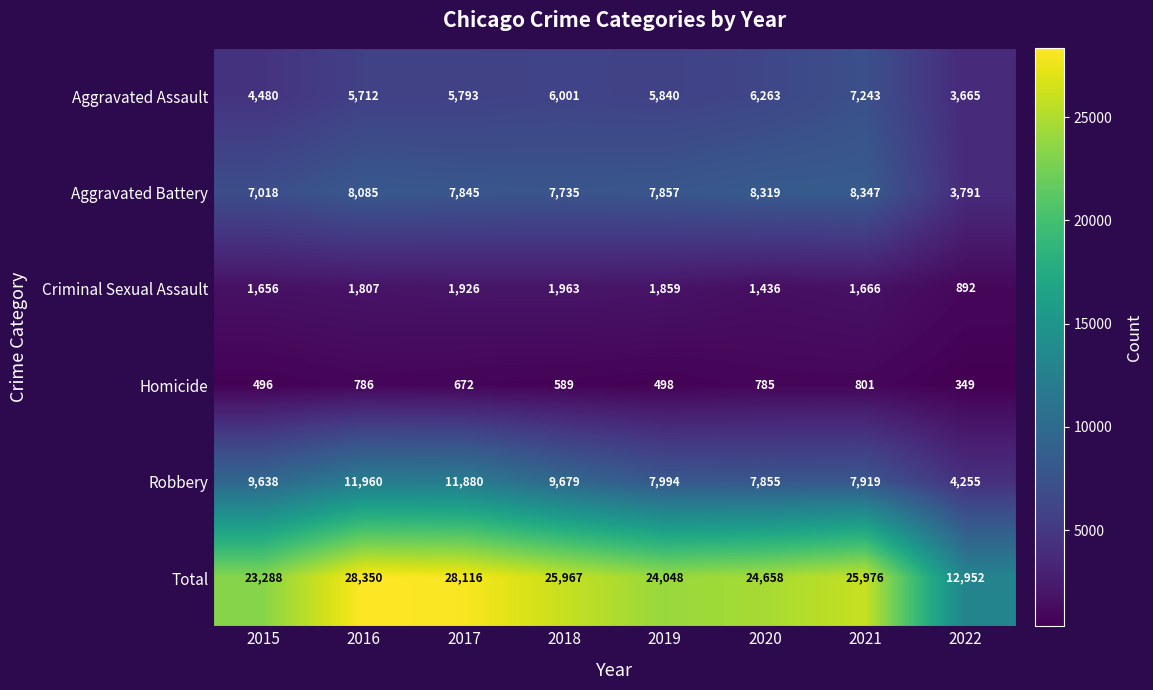

Count the number of categories in the chart.

8